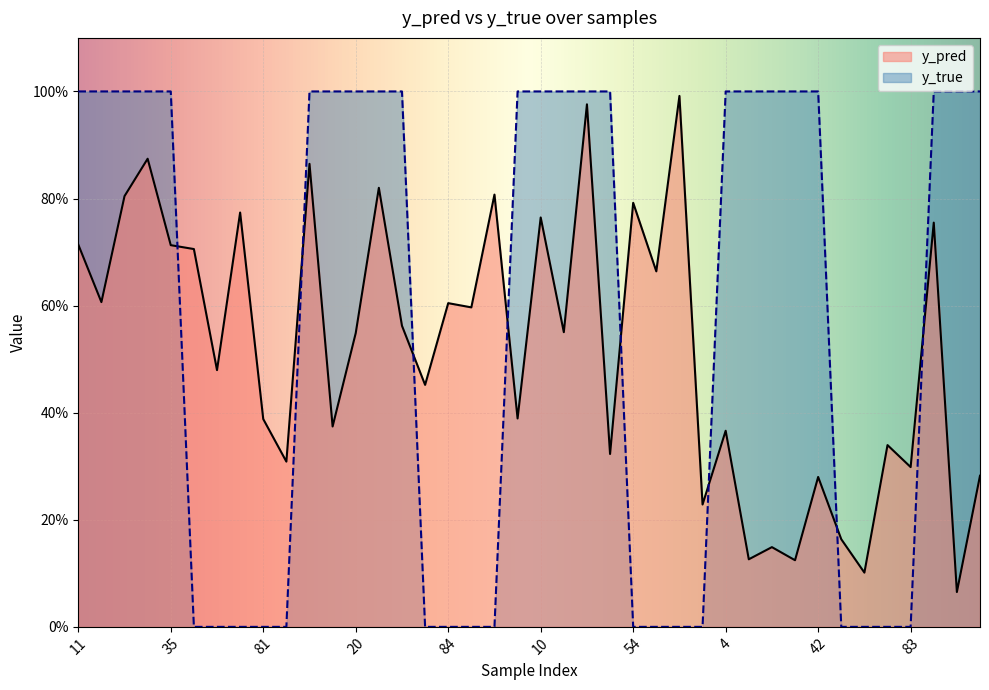

At which category is the sum across all series the highest?

40